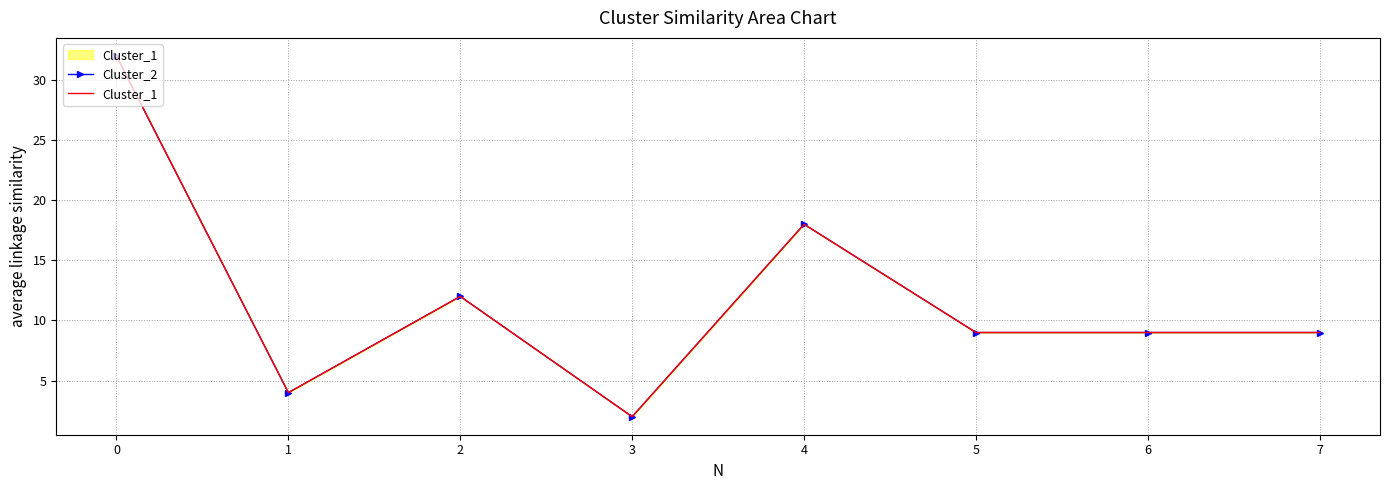

The value of Cluster_1 at 6 is 5. True or false?

False